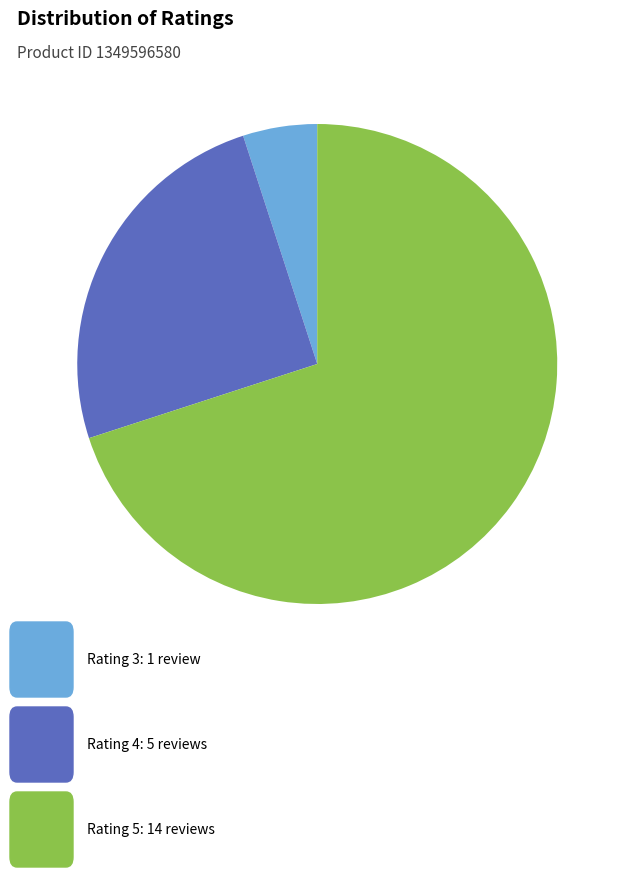

Is there any slice that represents more than half of the pie?

Yes